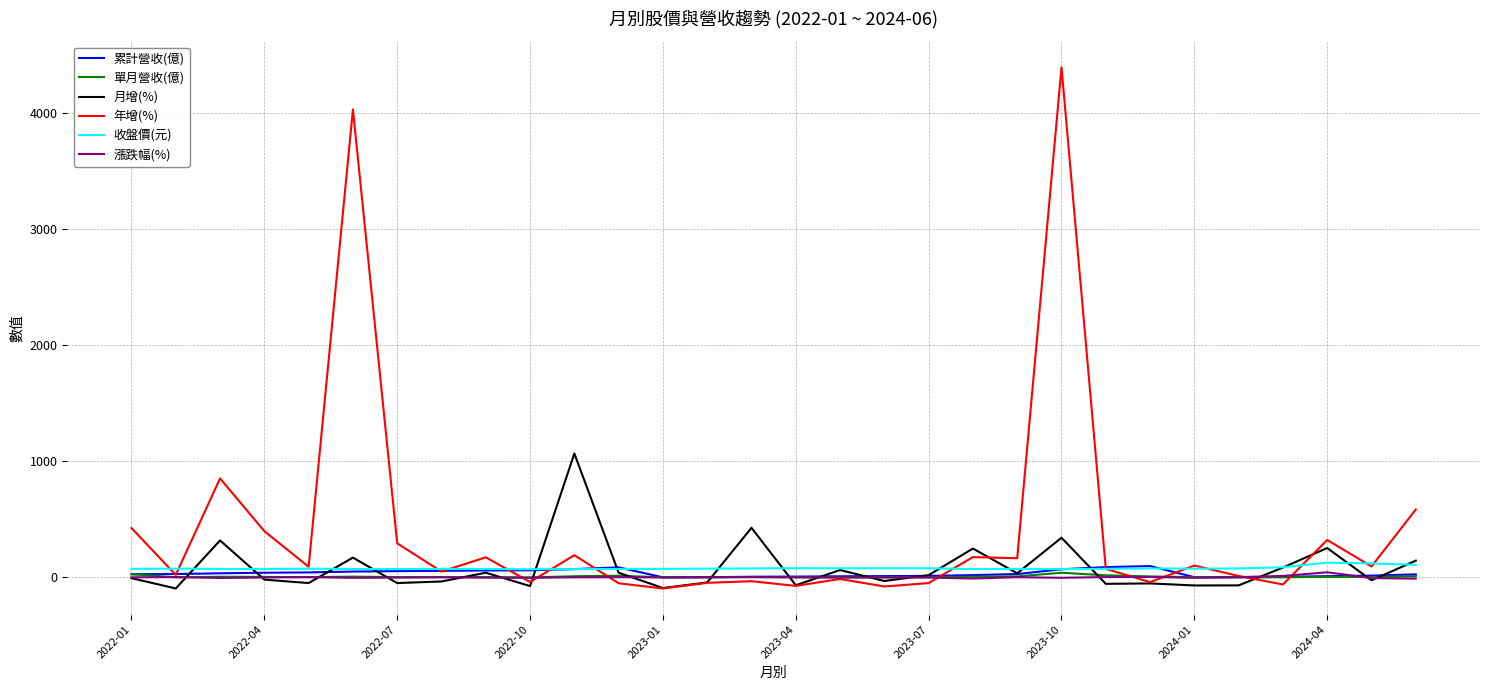

Which series has the widest spread of values?

年增(%)